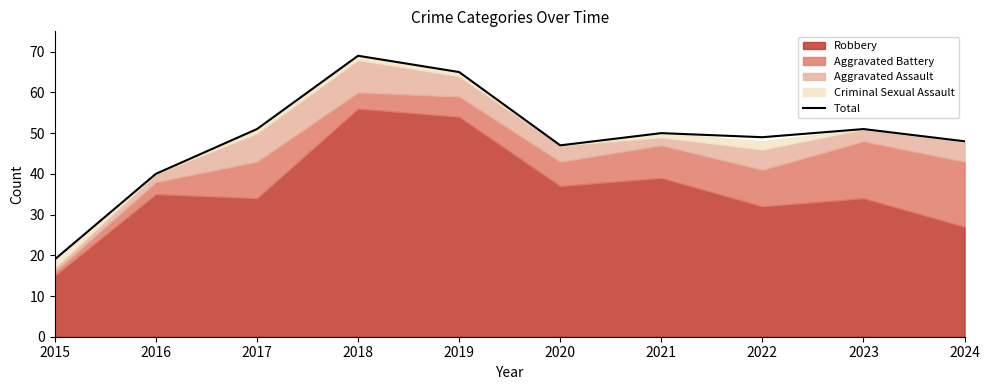

The value at 2022 is 49. True or false?

True